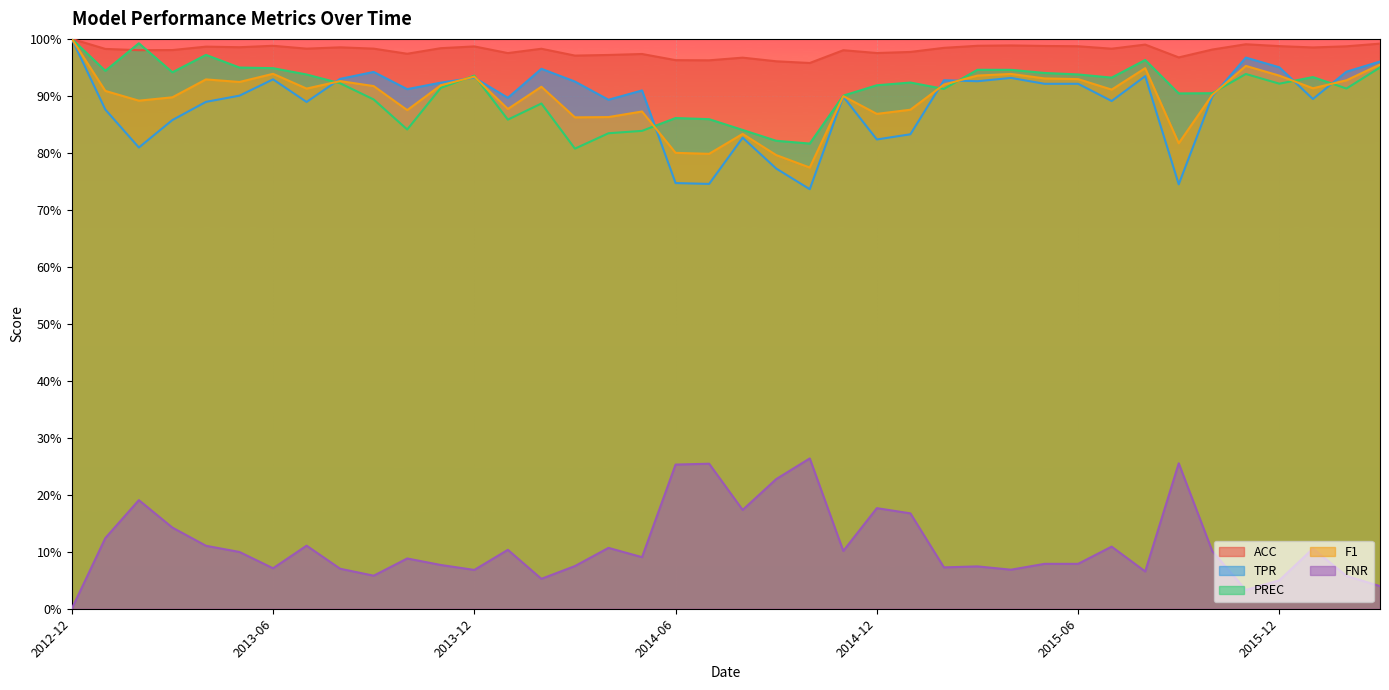

Reading left to right, what are all the values shown in this chart?

ACC: 2012-12=1.0	2013-01=1.0	2013-02=1.0	2013-03=1.0	2013-04=1.0	2013-05=1.0	2013-06=1.0	2013-07=1.0	2013-08=1.0	2013-09=1.0	2013-10=1.0	2013-11=1.0	2013-12=1.0	2014-01=1.0	2014-02=1.0	2014-03=1.0	2014-04=1.0	2014-05=1.0	2014-06=1.0	2014-07=1.0	2014-08=1.0	2014-09=1.0	2014-10=1.0	2014-11=1.0	2014-12=1.0	2015-01=1.0	2015-02=1.0	2015-03=1.0	2015-04=1.0	2015-05=1.0	2015-06=1.0	2015-07=1.0	2015-08=1.0	2015-09=1.0	2015-10=1.0	2015-11=1.0	2015-12=1.0	2016-01=1.0	2016-02=1.0	2016-03=1.0
TPR: 2012-12=1.0	2013-01=0.9	2013-02=0.8	2013-03=0.9	2013-04=0.9	2013-05=0.9	2013-06=0.9	2013-07=0.9	2013-08=0.9	2013-09=0.9	2013-10=0.9	2013-11=0.9	2013-12=0.9	2014-01=0.9	2014-02=0.9	2014-03=0.9	2014-04=0.9	2014-05=0.9	2014-06=0.7	2014-07=0.7	2014-08=0.8	2014-09=0.8	2014-10=0.7	2014-11=0.9	2014-12=0.8	2015-01=0.8	2015-02=0.9	2015-03=0.9	2015-04=0.9	2015-05=0.9	2015-06=0.9	2015-07=0.9	2015-08=0.9	2015-09=0.7	2015-10=0.9	2015-11=1.0	2015-12=1.0	2016-01=0.9	2016-02=0.9	2016-03=1.0
PREC: 2012-12=1.0	2013-01=0.9	2013-02=1.0	2013-03=0.9	2013-04=1.0	2013-05=0.9	2013-06=0.9	2013-07=0.9	2013-08=0.9	2013-09=0.9	2013-10=0.8	2013-11=0.9	2013-12=0.9	2014-01=0.9	2014-02=0.9	2014-03=0.8	2014-04=0.8	2014-05=0.8	2014-06=0.9	2014-07=0.9	2014-08=0.8	2014-09=0.8	2014-10=0.8	2014-11=0.9	2014-12=0.9	2015-01=0.9	2015-02=0.9	2015-03=0.9	2015-04=0.9	2015-05=0.9	2015-06=0.9	2015-07=0.9	2015-08=1.0	2015-09=0.9	2015-10=0.9	2015-11=0.9	2015-12=0.9	2016-01=0.9	2016-02=0.9	2016-03=0.9
F1: 2012-12=1.0	2013-01=0.9	2013-02=0.9	2013-03=0.9	2013-04=0.9	2013-05=0.9	2013-06=0.9	2013-07=0.9	2013-08=0.9	2013-09=0.9	2013-10=0.9	2013-11=0.9	2013-12=0.9	2014-01=0.9	2014-02=0.9	2014-03=0.9	2014-04=0.9	2014-05=0.9	2014-06=0.8	2014-07=0.8	2014-08=0.8	2014-09=0.8	2014-10=0.8	2014-11=0.9	2014-12=0.9	2015-01=0.9	2015-02=0.9	2015-03=0.9	2015-04=0.9	2015-05=0.9	2015-06=0.9	2015-07=0.9	2015-08=0.9	2015-09=0.8	2015-10=0.9	2015-11=1.0	2015-12=0.9	2016-01=0.9	2016-02=0.9	2016-03=1.0
FNR: 2012-12=0.0	2013-01=0.1	2013-02=0.2	2013-03=0.1	2013-04=0.1	2013-05=0.1	2013-06=0.1	2013-07=0.1	2013-08=0.1	2013-09=0.1	2013-10=0.1	2013-11=0.1	2013-12=0.1	2014-01=0.1	2014-02=0.1	2014-03=0.1	2014-04=0.1	2014-05=0.1	2014-06=0.3	2014-07=0.3	2014-08=0.2	2014-09=0.2	2014-10=0.3	2014-11=0.1	2014-12=0.2	2015-01=0.2	2015-02=0.1	2015-03=0.1	2015-04=0.1	2015-05=0.1	2015-06=0.1	2015-07=0.1	2015-08=0.1	2015-09=0.3	2015-10=0.1	2015-11=0.0	2015-12=0.0	2016-01=0.1	2016-02=0.1	2016-03=0.0